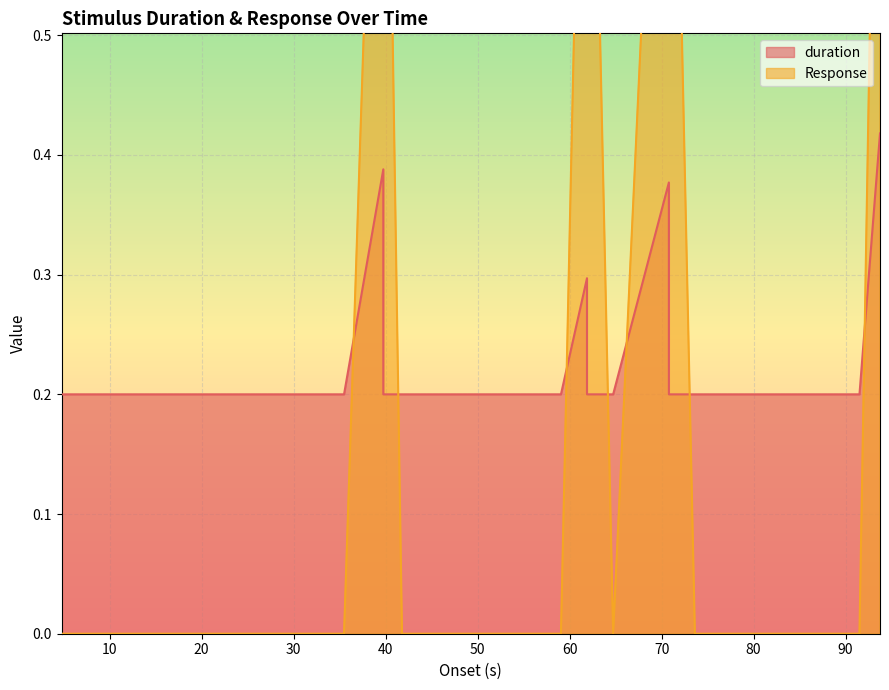

Rank the series by their average value, from highest to lowest.

duration, Response